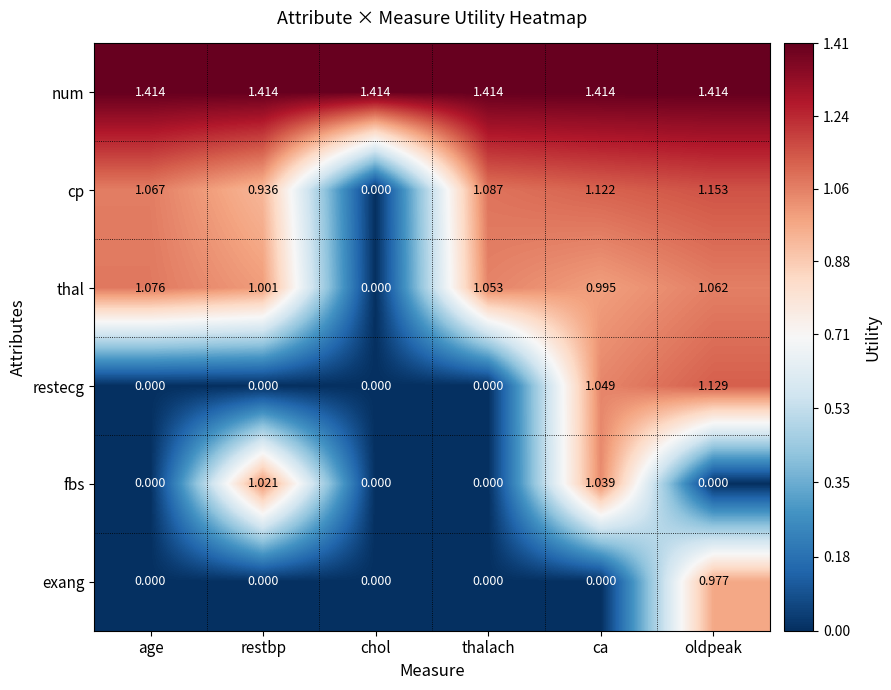

How many values in the cp series exceed 1?

4